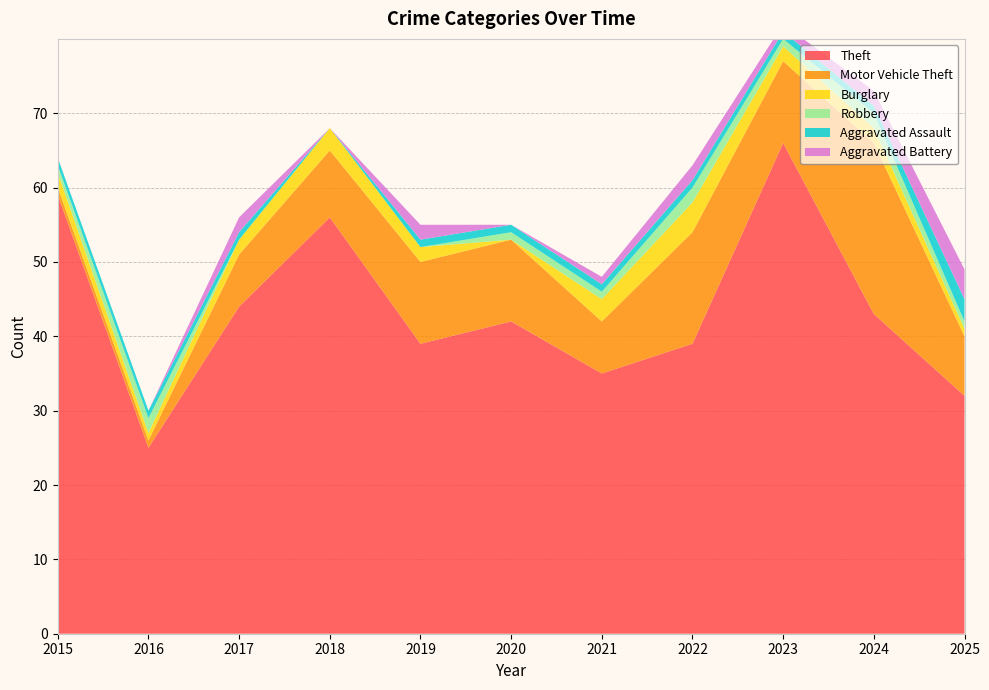

Reading right to left, transcribe all the data shown in this chart.

Theft: 32	43	66	39	35	42	39	56	44	25	59
Motor Vehicle Theft: 8	23	11	15	7	11	11	9	7	1	1
Burglary: 1	2	2	4	3	0	2	3	2	1	2
Robbery: 1	2	1	2	1	1	0	0	0	2	1
Aggravated Assault: 3	1	1	1	1	1	1	0	1	1	1
Aggravated Battery: 4	2	1	2	1	0	2	0	2	0	0